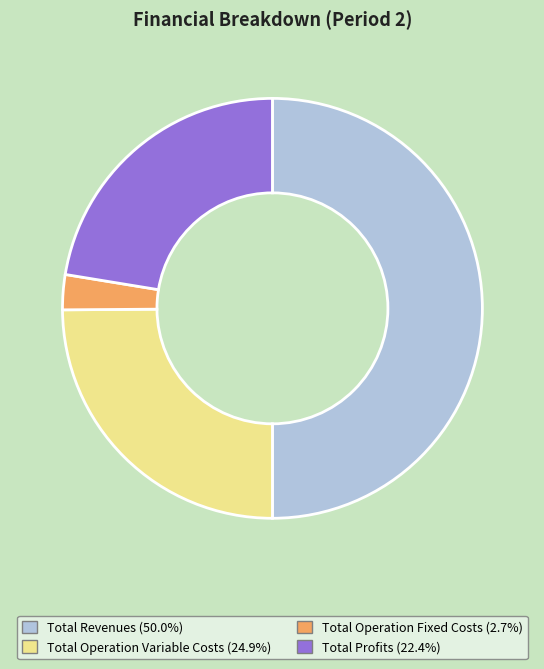

How many slices are in this pie chart?

4